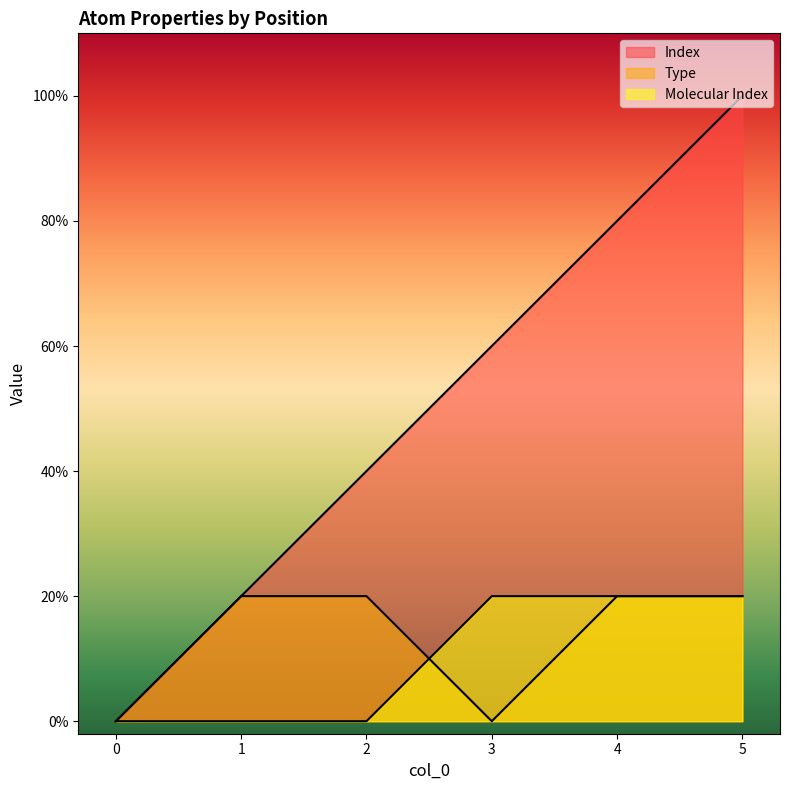

What is the difference between the Molecular Index values at 1 and 3?

1